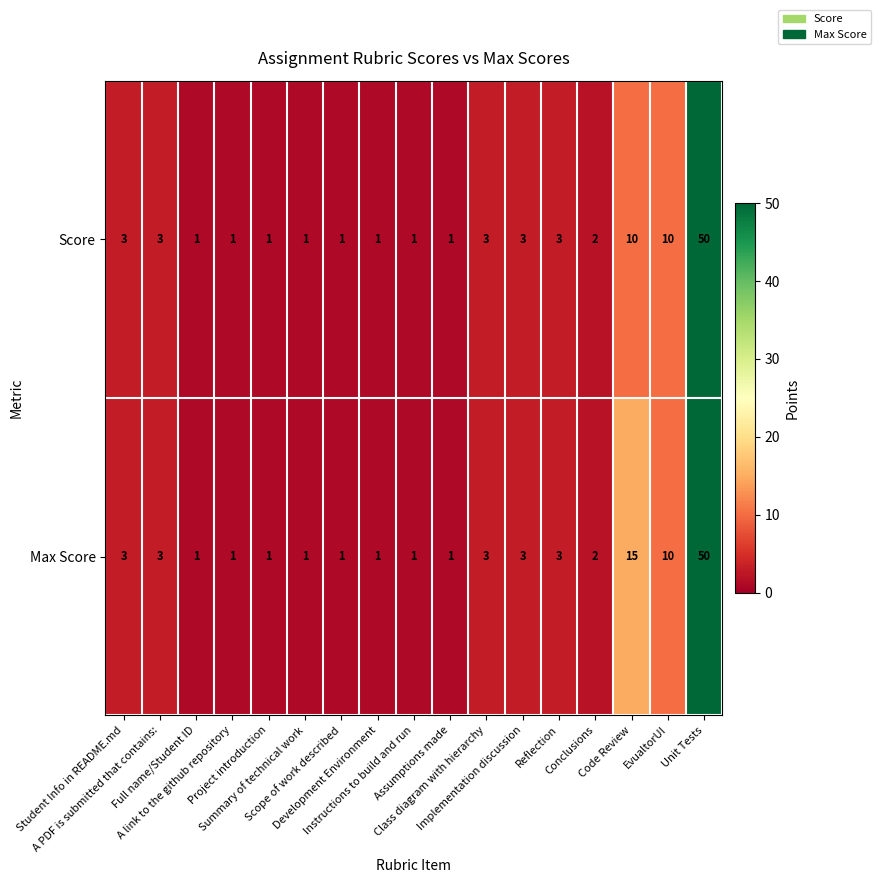

How many data points does each series have?

17